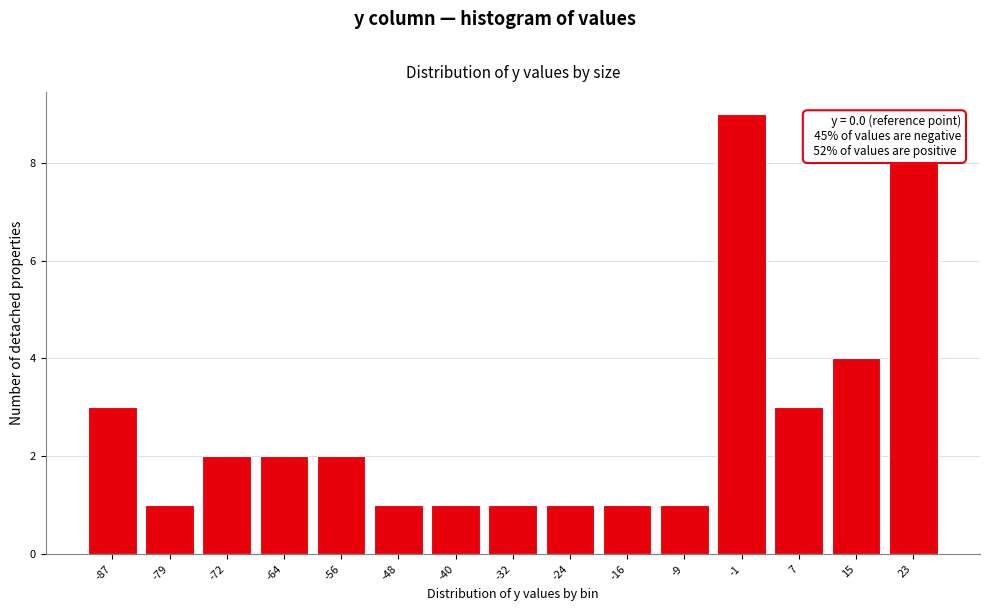

Reading left to right, what are all the values shown in this chart?

-87=3	-79=1	-72=2	-64=2	-56=2	-48=1	-40=1	-32=1	-24=1	-16=1	-9=1	-1=9	7=3	15=4	23=8